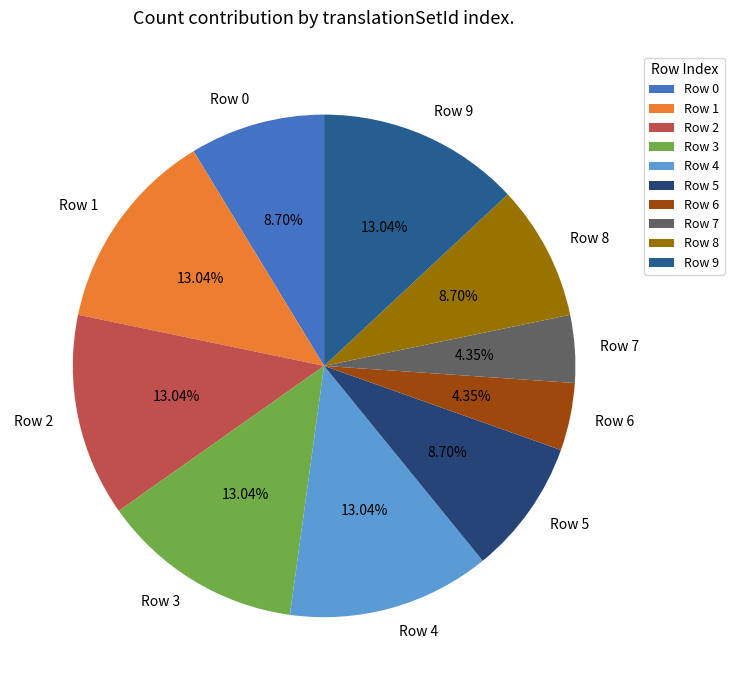

How many segments does this pie chart have?

10